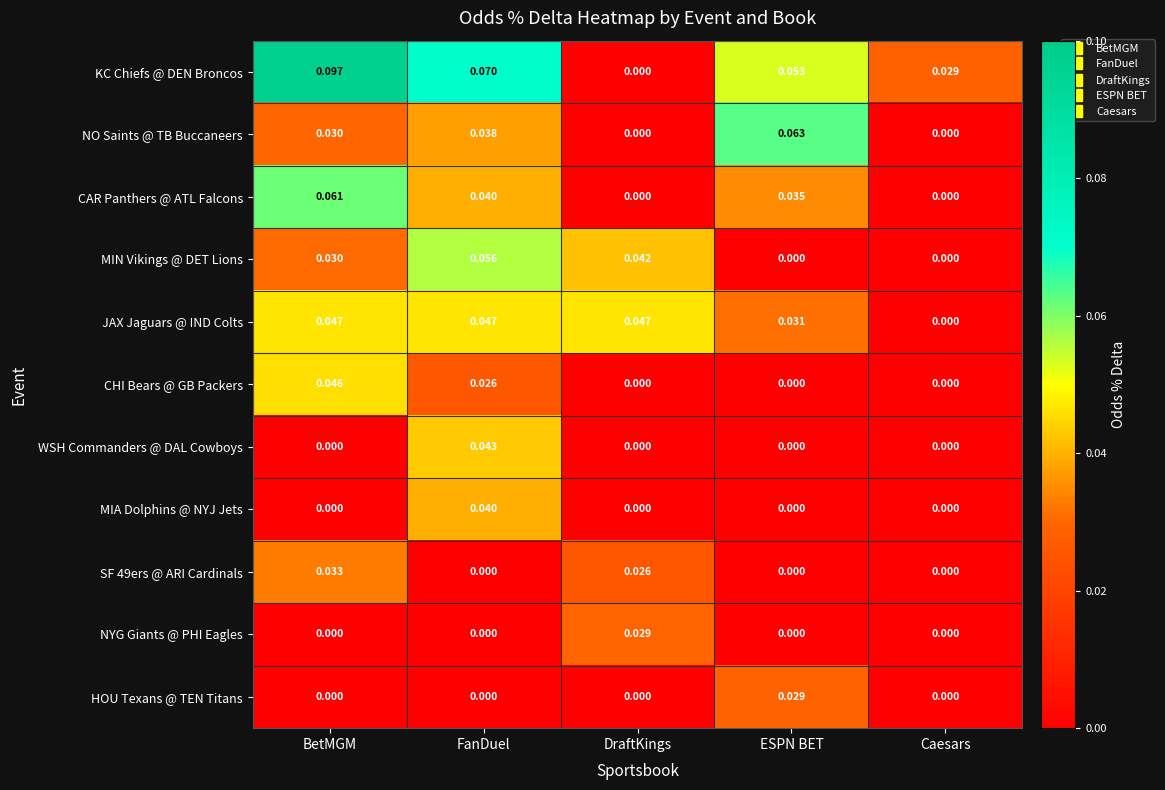

Is the value of NYG Giants @ PHI Eagles at BetMGM greater than the value of KC Chiefs @ DEN Broncos at FanDuel?

No